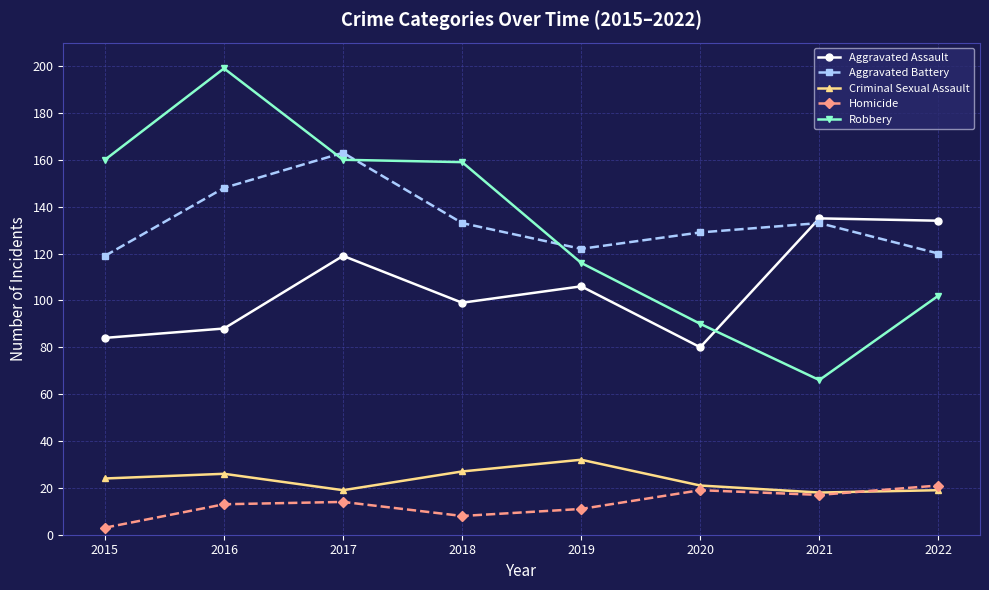

Reading left to right, what are all the values shown in this chart?

Aggravated Assault: 84	88	119	99	106	80	135	134
Aggravated Battery: 119	148	163	133	122	129	133	120
Criminal Sexual Assault: 24	26	19	27	32	21	18	19
Homicide: 3	13	14	8	11	19	17	21
Robbery: 160	199	160	159	116	90	66	102